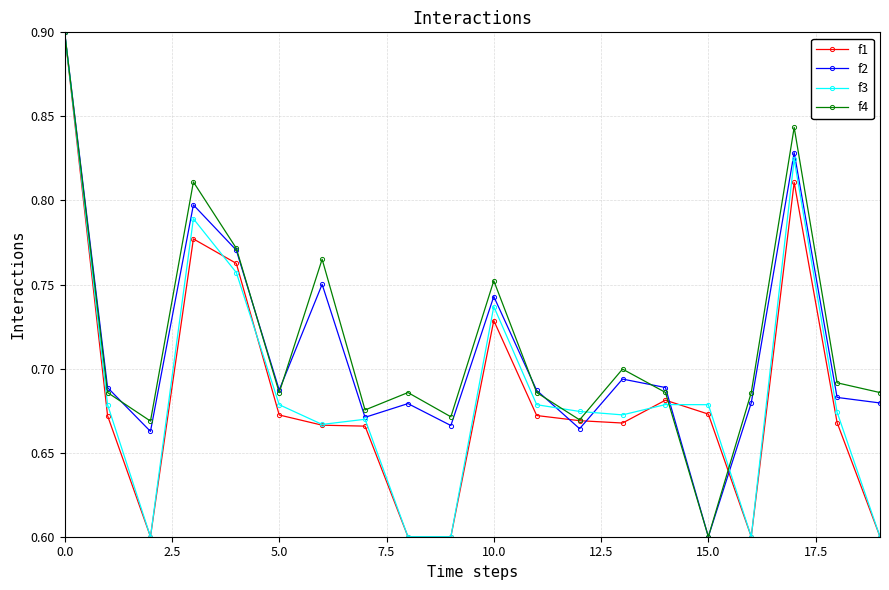

What is the difference between the maximum and minimum values in the f1 series?

0.3